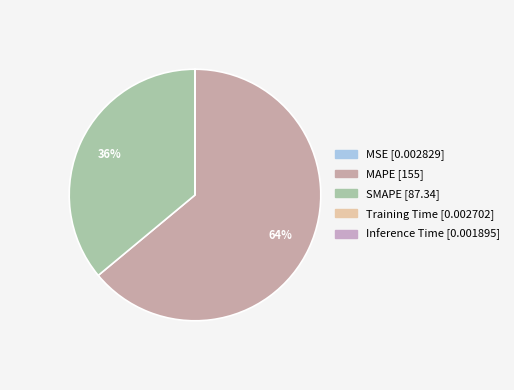

What is the smallest slice in the pie chart?

Inference Time